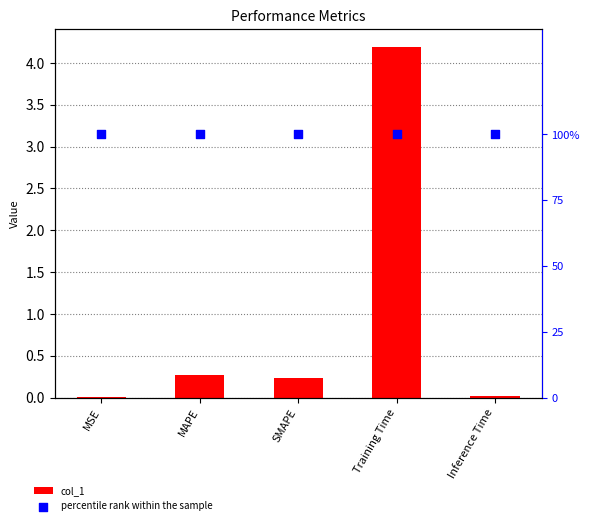

At how many categories does at least one series exceed 3?

1